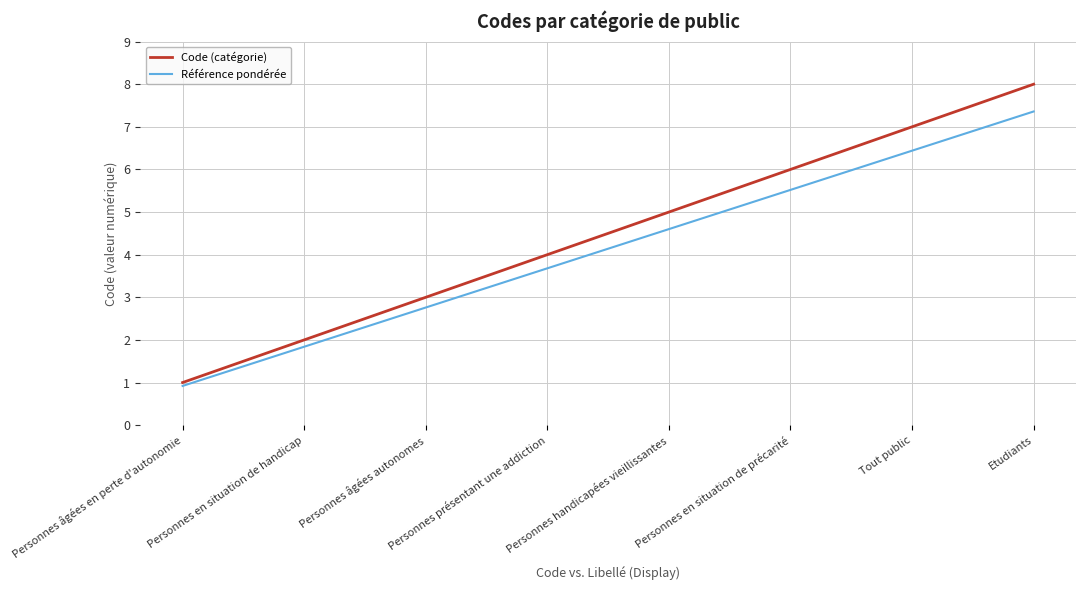

How many lines are shown in the chart?

2